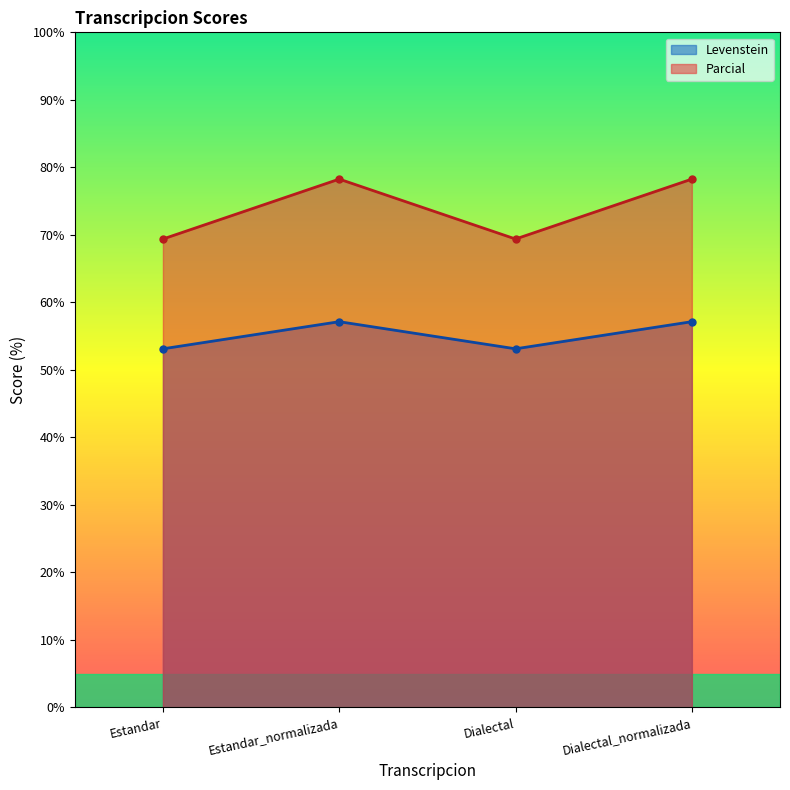

The value of Levenstein at Estandar is 18.2. True or false?

False